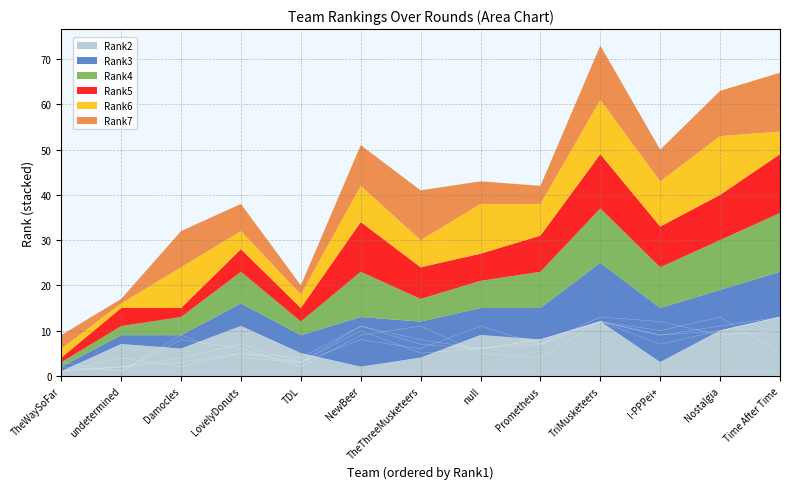

Reading left to right, list all the values displayed in this chart.

Rank2: TheWaySoFar=1	Damocles=6	undetermined=7	TDL=5	LovelyDonuts=11	NewBeer=2	TheThreeMusketeers=4	I-PPPei+=3	Prometheus=8	Nostalgia=10	Time After Time=13	TriMusketeers=12	null=9
Rank3: TheWaySoFar=1	Damocles=3	undetermined=2	TDL=4	LovelyDonuts=5	NewBeer=11	TheThreeMusketeers=8	I-PPPei+=12	Prometheus=7	Nostalgia=9	Time After Time=10	TriMusketeers=13	null=6
Rank4: TheWaySoFar=1	Damocles=4	undetermined=2	TDL=3	LovelyDonuts=7	NewBeer=10	TheThreeMusketeers=5	I-PPPei+=9	Prometheus=8	Nostalgia=11	Time After Time=13	TriMusketeers=12	null=6
Rank5: TheWaySoFar=1	Damocles=2	undetermined=4	TDL=3	LovelyDonuts=5	NewBeer=11	TheThreeMusketeers=7	I-PPPei+=9	Prometheus=8	Nostalgia=10	Time After Time=13	TriMusketeers=12	null=6
Rank6: TheWaySoFar=2	Damocles=9	undetermined=1	TDL=3	LovelyDonuts=4	NewBeer=8	TheThreeMusketeers=6	I-PPPei+=10	Prometheus=7	Nostalgia=13	Time After Time=5	TriMusketeers=12	null=11
Rank7: TheWaySoFar=3	Damocles=8	undetermined=1	TDL=2	LovelyDonuts=6	NewBeer=9	TheThreeMusketeers=11	I-PPPei+=7	Prometheus=4	Nostalgia=10	Time After Time=13	TriMusketeers=12	null=5